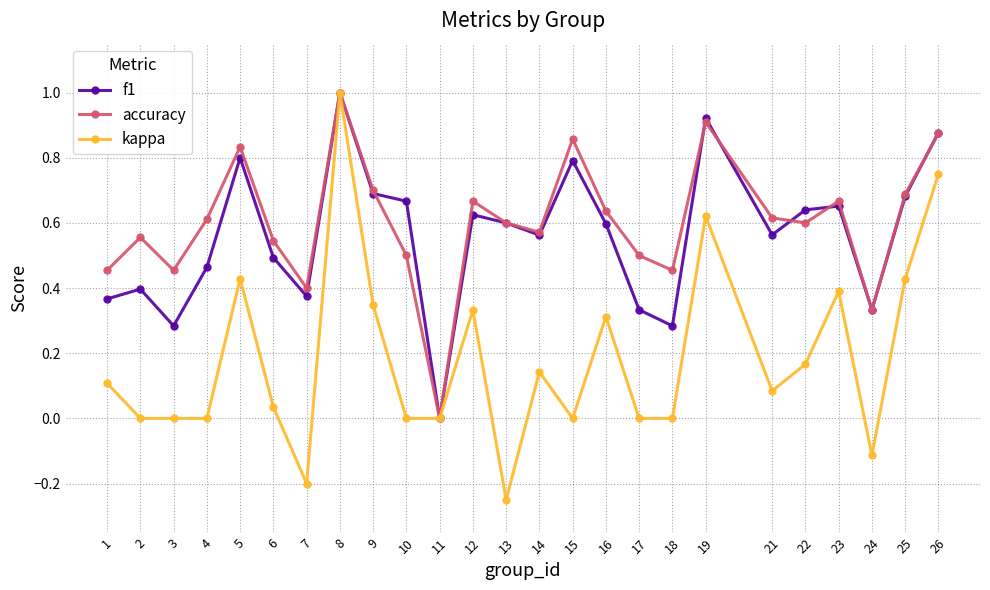

True or false: kappa has more than 2 points higher than both neighbors.

True